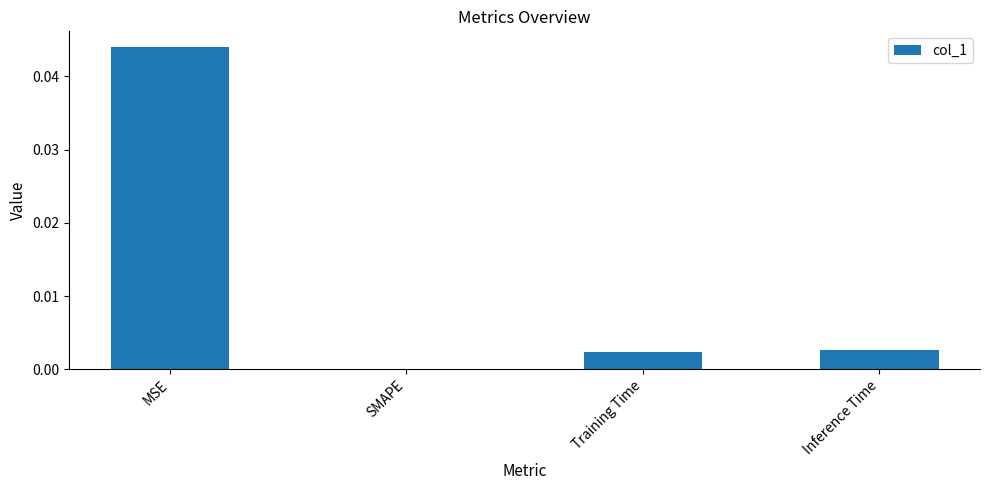

Is it true that the value at MSE is 0.0?

True